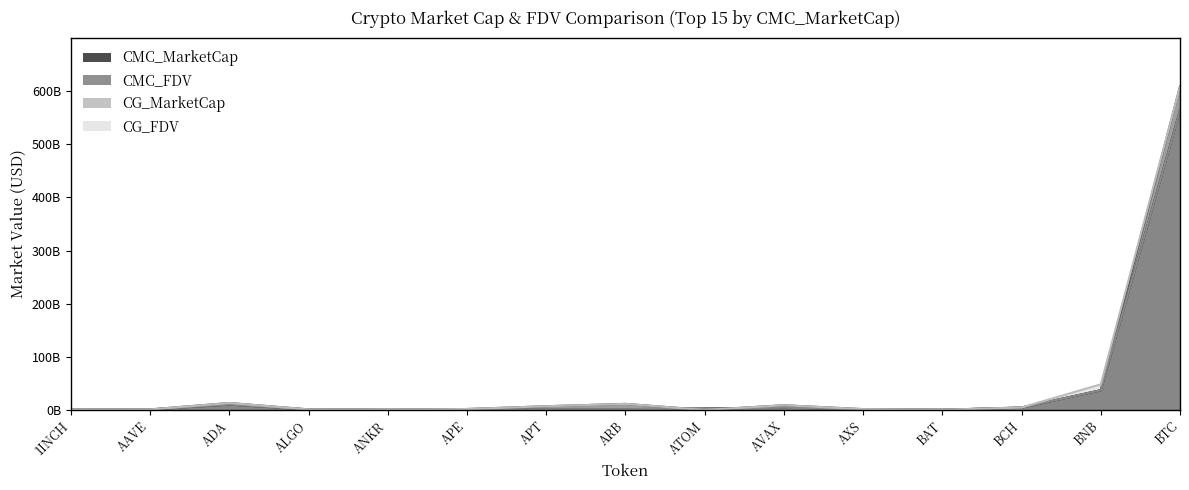

What position from the left is 1INCH?

1